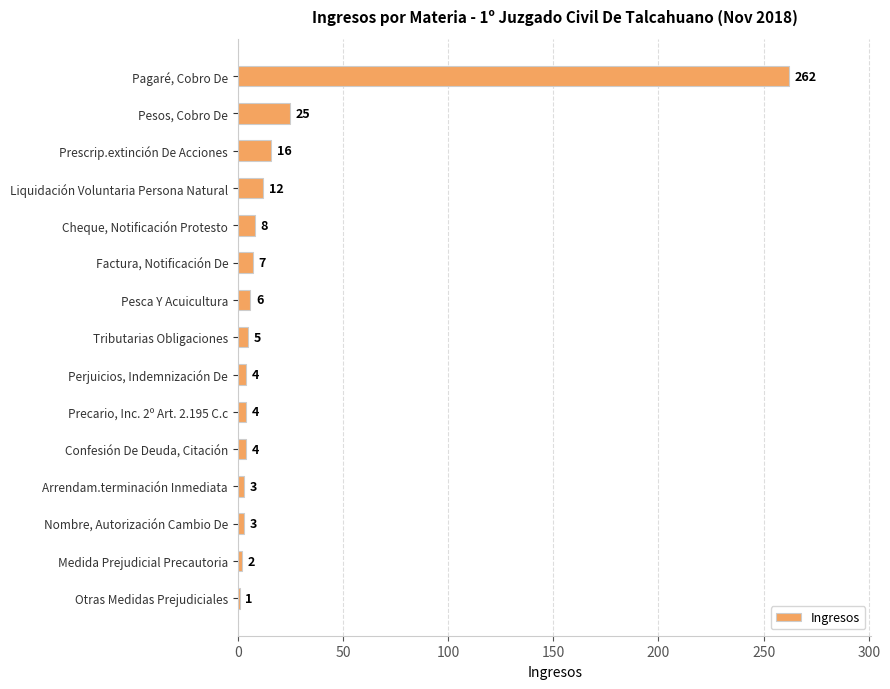

Does the chart contain stacked bars?

No